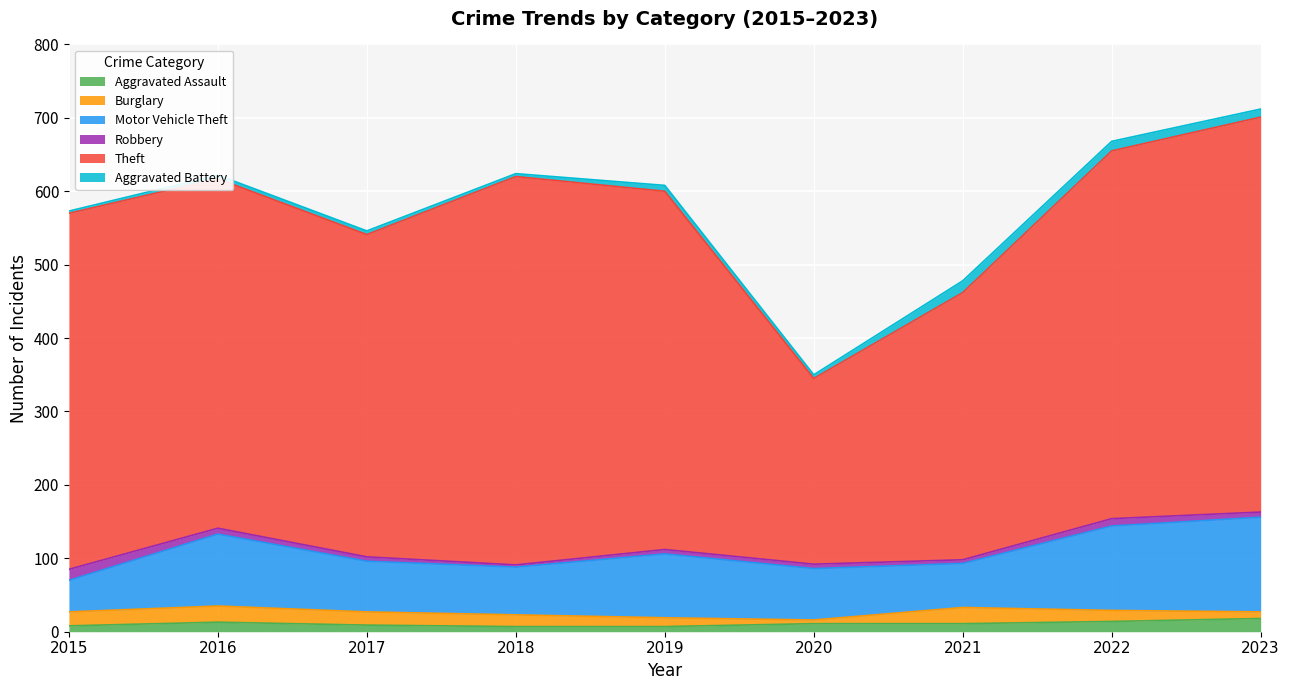

In Aggravated Battery, how many points are lower than both neighbors (excluding endpoints)?

2